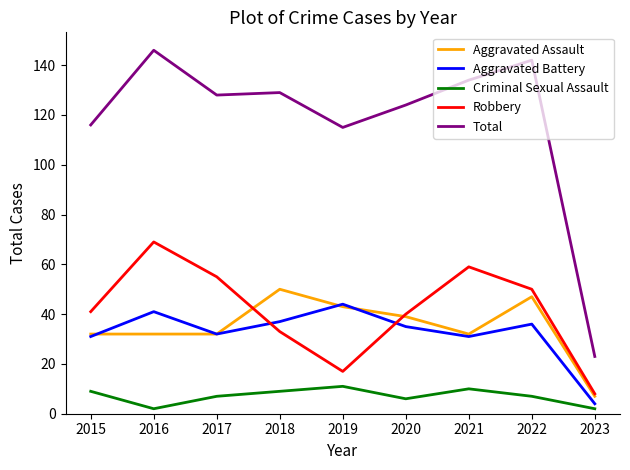

True or false: Aggravated Battery has a value of 31 at 2021.

True